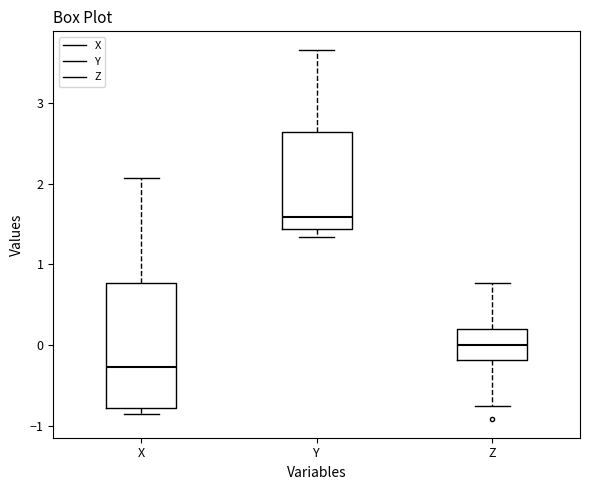

Reading left to right, transcribe this box plot: for each box, give where its median line is, the range the box spans, and where its two whiskers end, as read against the y-axis. The values are not printed on the chart, so give them approximately, as read against the axis.

X: median -0.3, box -0.8 to 0.8, whiskers -0.9 to 2.1
Y: median 1.6, box 1.4 to 2.6, whiskers 1.3 to 3.7
Z: median 0.0, box -0.2 to 0.2, whiskers -0.7 to 0.8